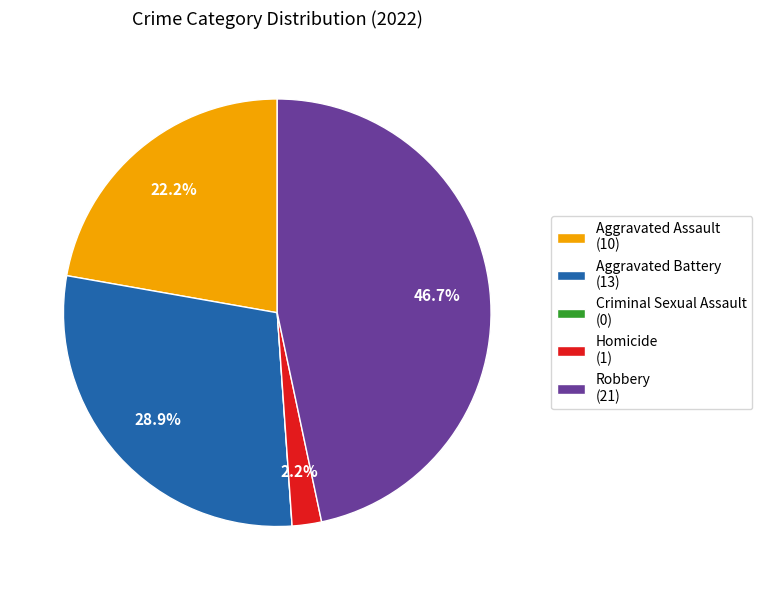

Do Aggravated Assault (10) and Aggravated Battery (13) together represent more than half of the pie?

Yes